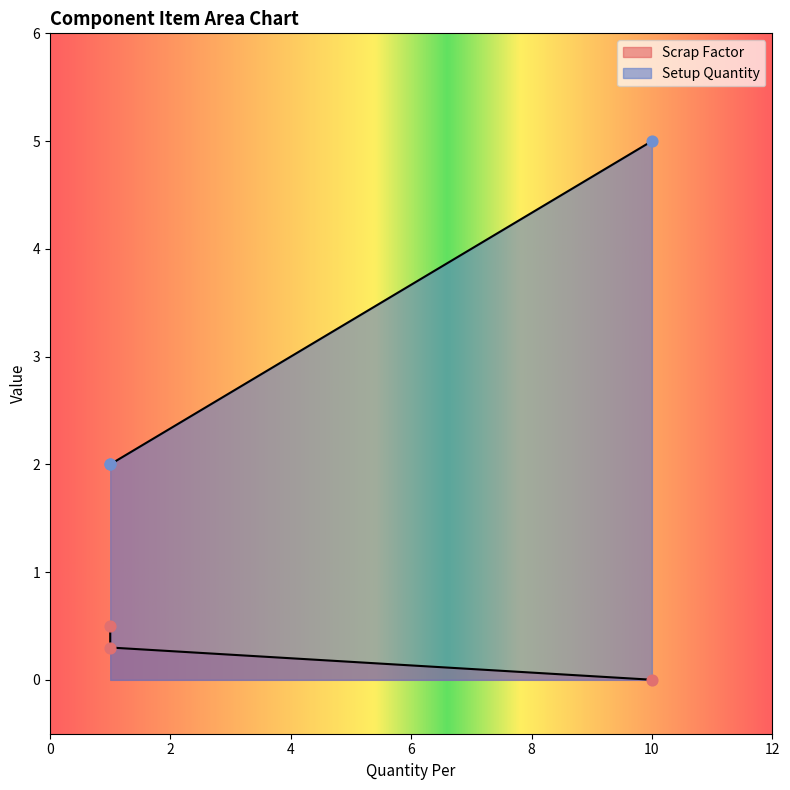

Which series has the largest total across all categories?

Setup Quantity